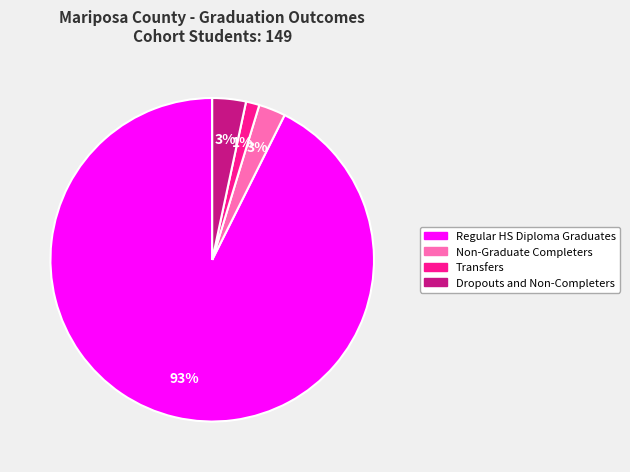

What is the largest slice in the pie chart?

Regular HS Diploma Graduates